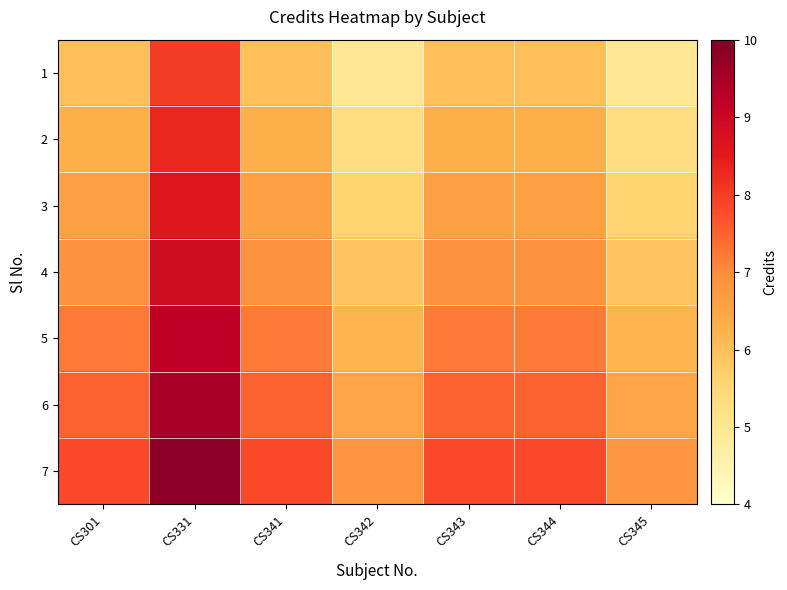

At which category is the sum across all series the highest?

CS331